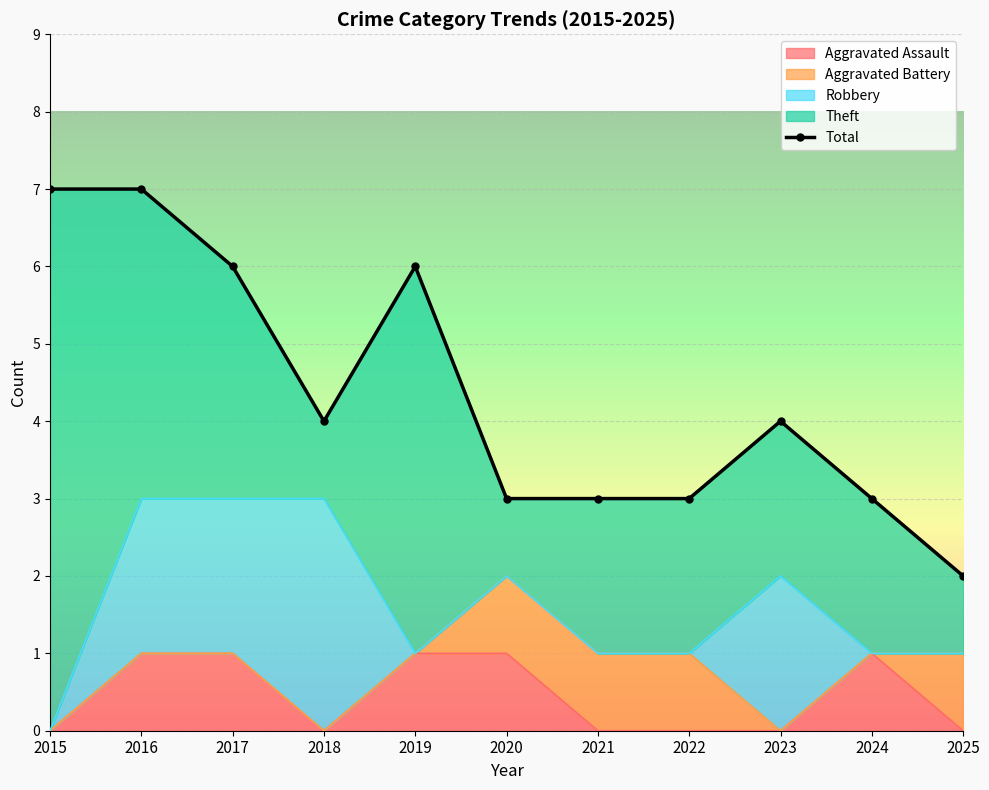

What is the value of the 9th point from the left?

4